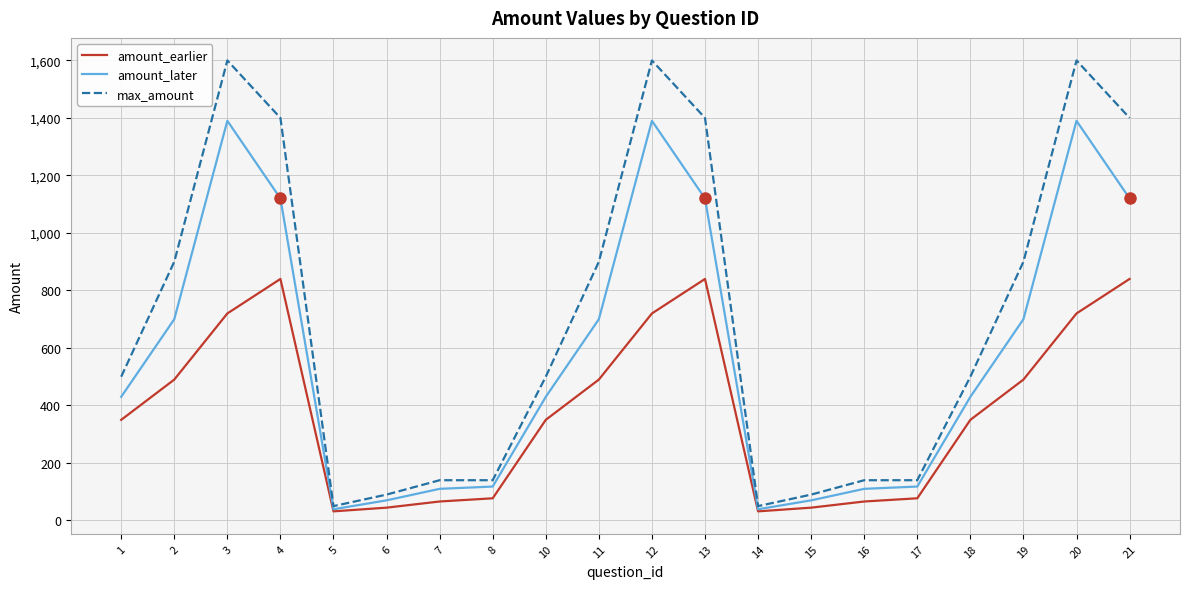

Reading left to right, extract all data points from this chart.

amount_earlier: 1=350.0	2=490.0	3=720.0	4=840.0	5=31.7	6=44.6	7=66.0	8=77.1	10=350.0	11=490.0	12=720.0	13=840.0	14=31.7	15=44.6	16=66.0	17=77.1	18=350.0	19=490.0	20=720.0	21=840.0
amount_later: 1=430.0	2=700.0	3=1390.0	4=1120.0	5=39.0	6=70.0	7=110.0	8=118.0	10=430.0	11=700.0	12=1390.0	13=1120.0	14=39.0	15=70.0	16=110.0	17=118.0	18=430.0	19=700.0	20=1390.0	21=1120.0
max_amount: 1=500.0	2=900.0	3=1600.0	4=1400.0	5=50.0	6=90.0	7=140.0	8=140.0	10=500.0	11=900.0	12=1600.0	13=1400.0	14=50.0	15=90.0	16=140.0	17=140.0	18=500.0	19=900.0	20=1600.0	21=1400.0